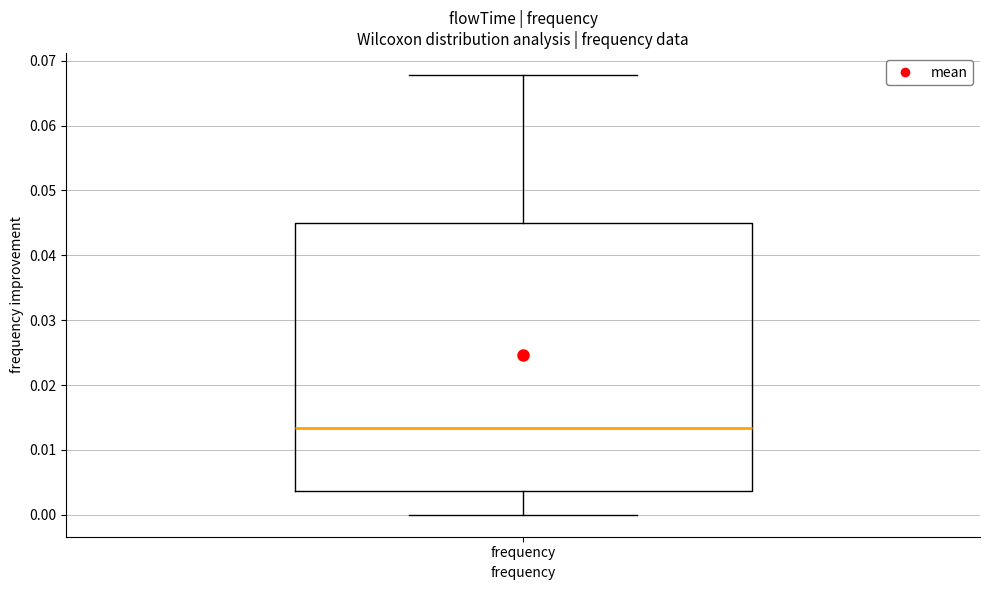

Where is the lower edge of the box for frequency on the y-axis? The values are not printed on the chart, so give them approximately, as read against the axis.

0.004